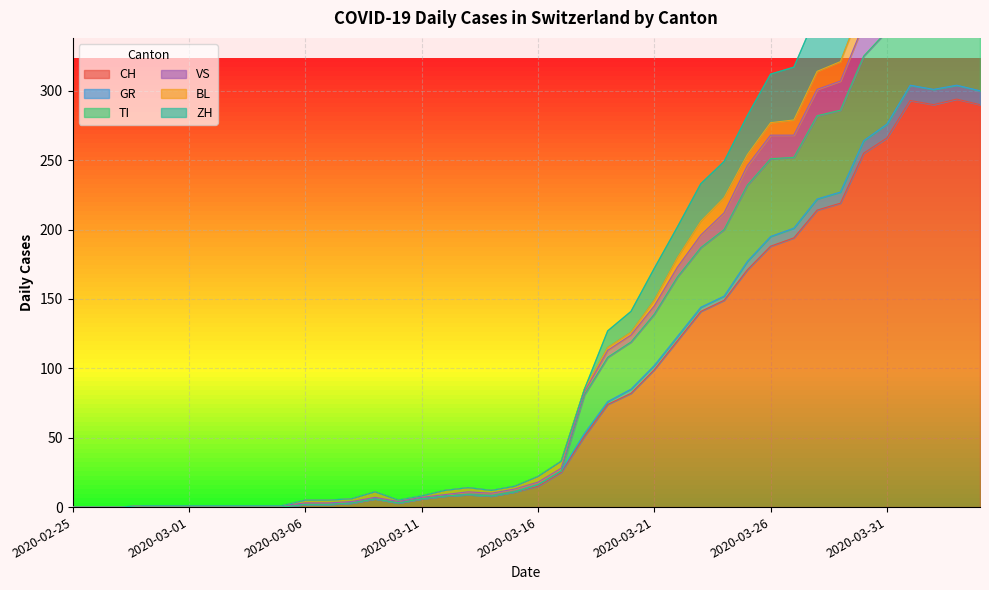

What is the total value across all series at 2020-04-01?

1863